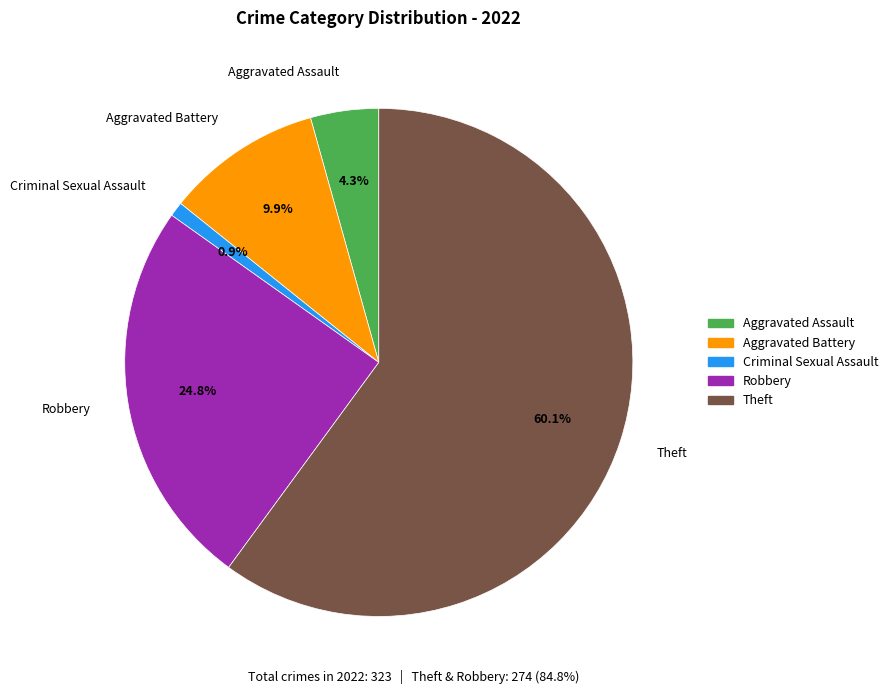

What is the majority slice?

Theft